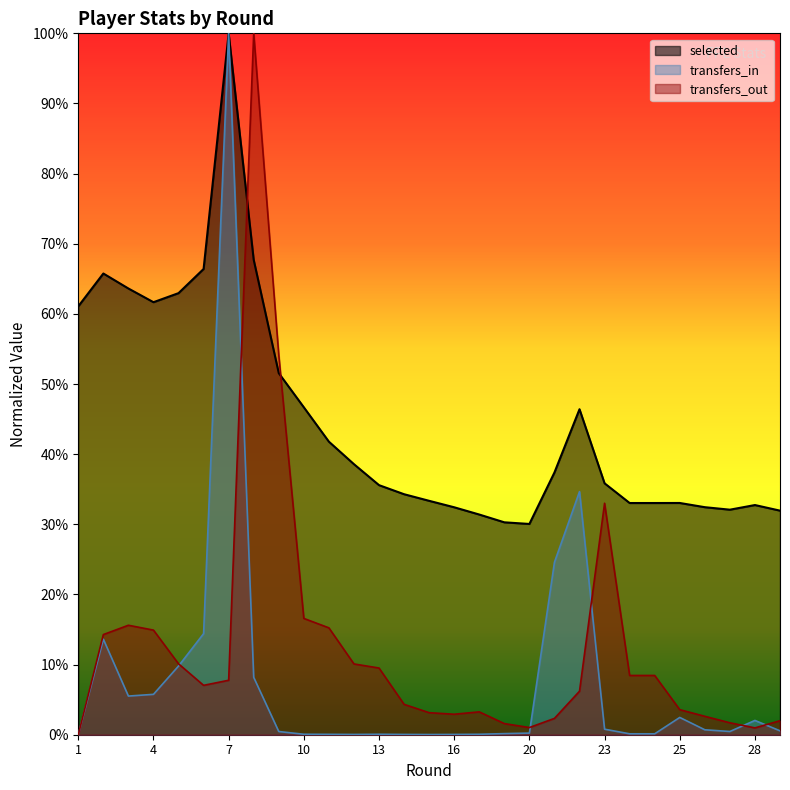

What are all the series names shown in the legend?

selected, transfers_in, transfers_out